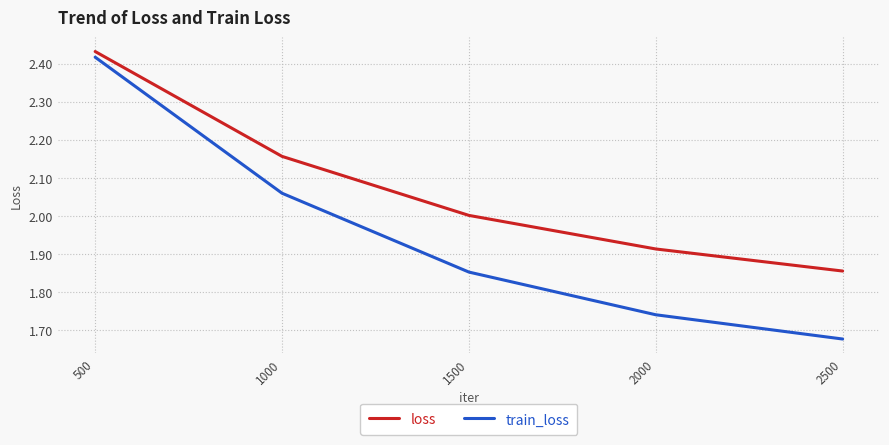

What value does the loss series have at 1500?

2.0